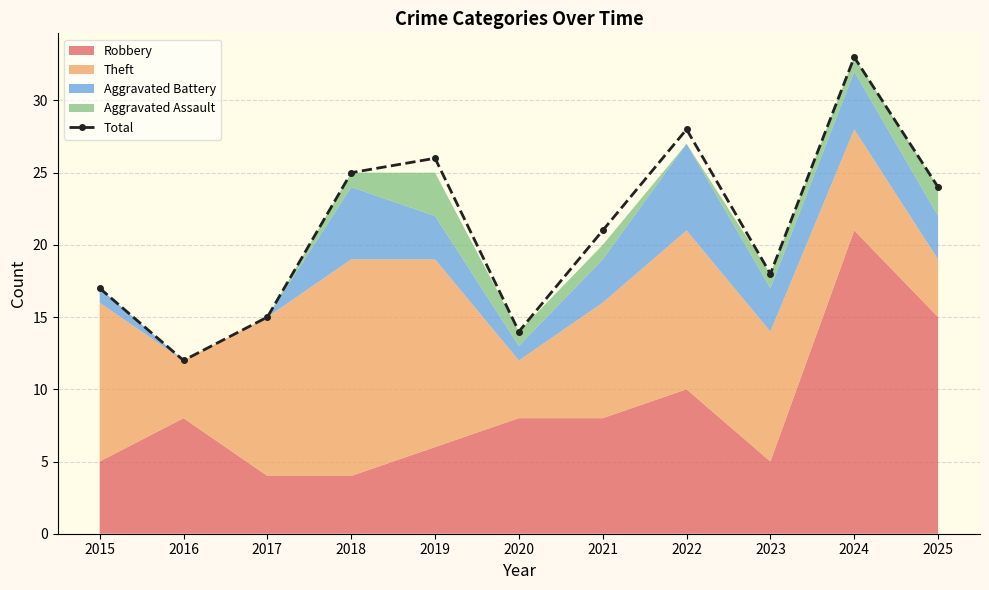

How many lines are shown in the chart?

1